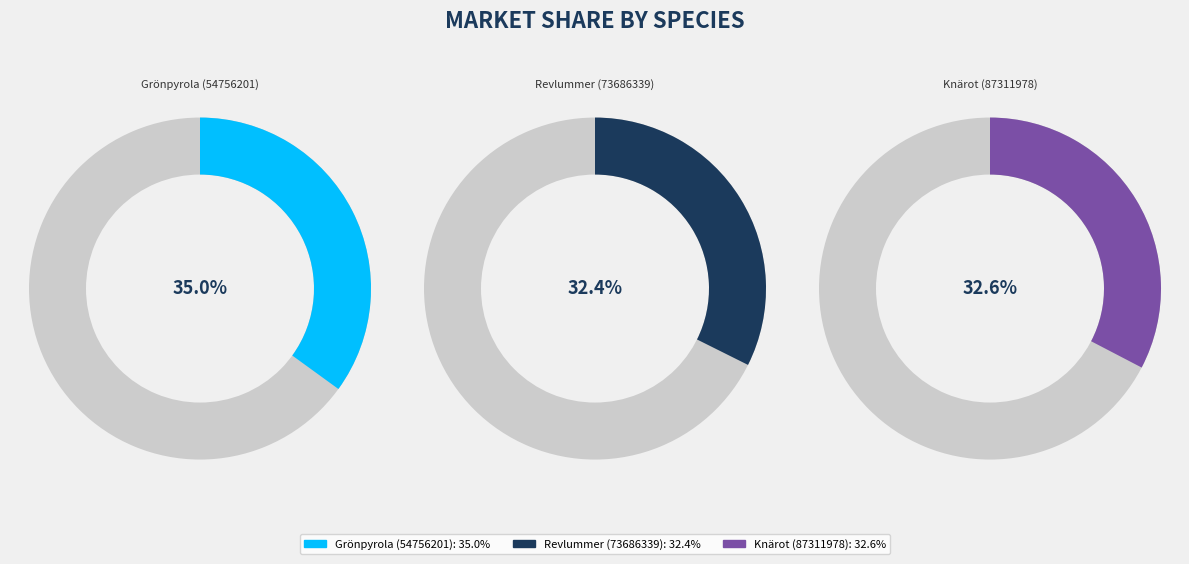

To the nearest percent, what portion does Grönpyrola (54756201) represent?

35%